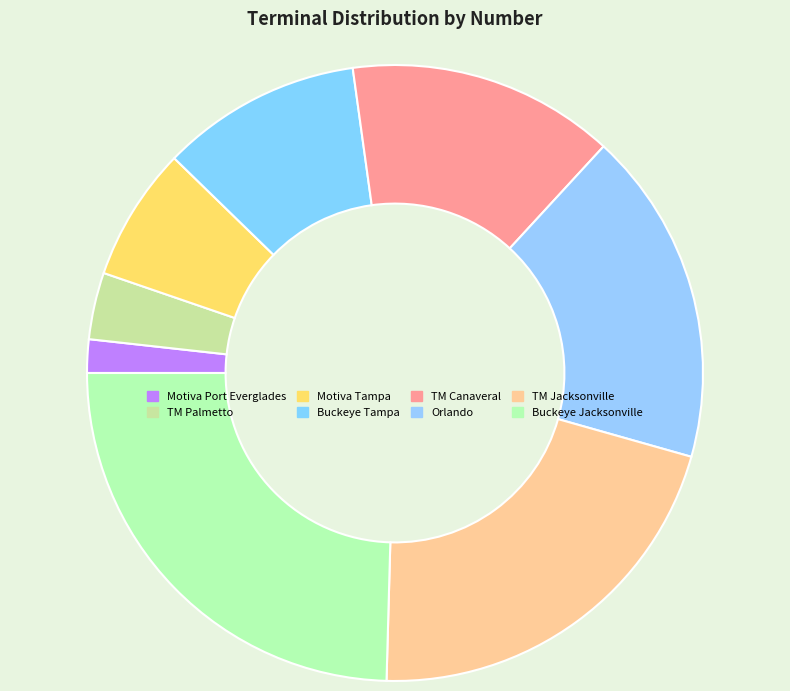

The TM Canaveral slice represents 14% of the pie. True or false?

True